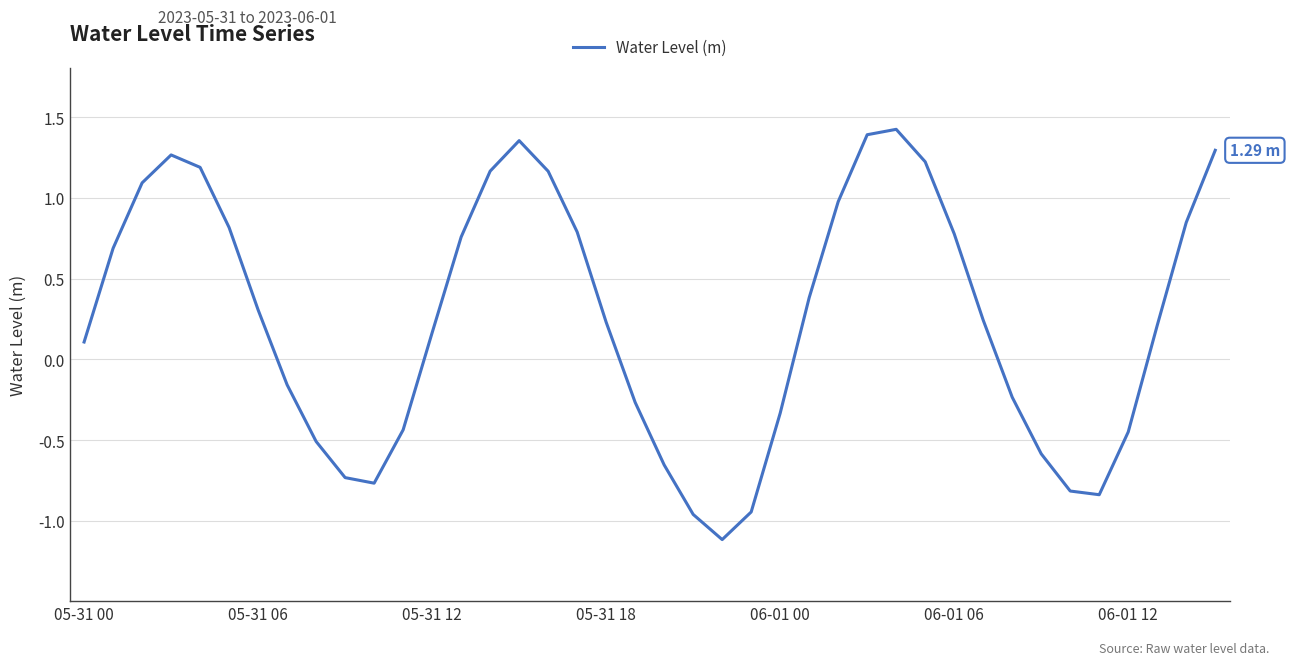

What is the difference between the maximum and minimum values?

2.5